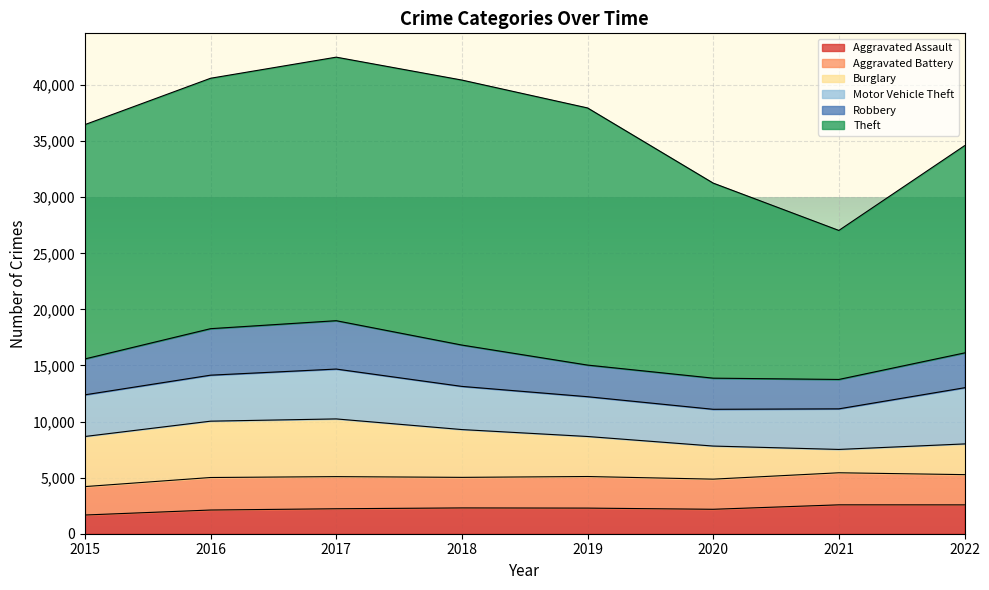

What is the spread (max minus min) of values at 2018?

21327